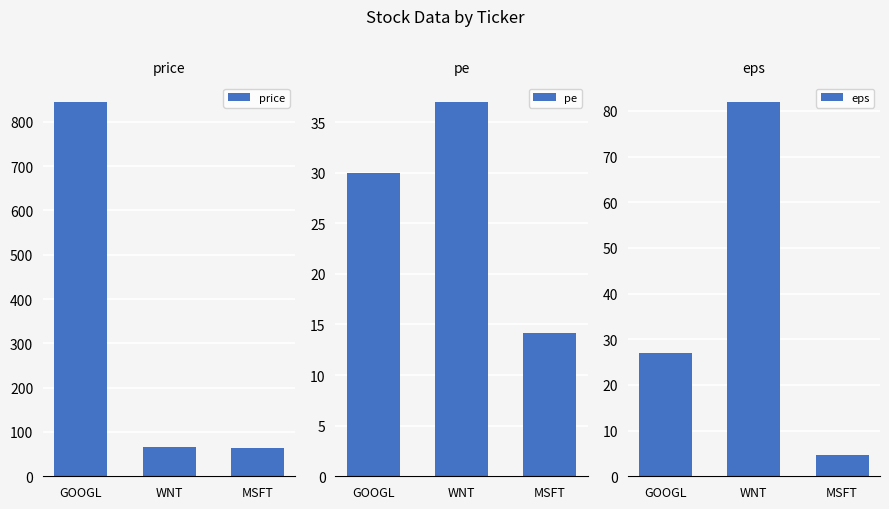

Which series changed the most between GOOGL and MSFT?

price